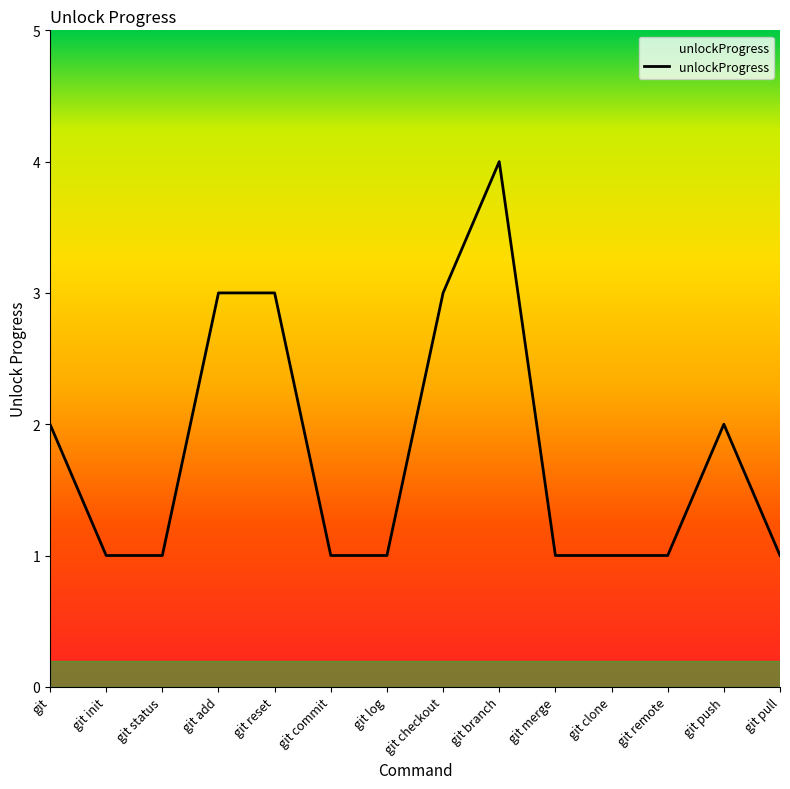

What is the sum of the values at git and git pull?

3